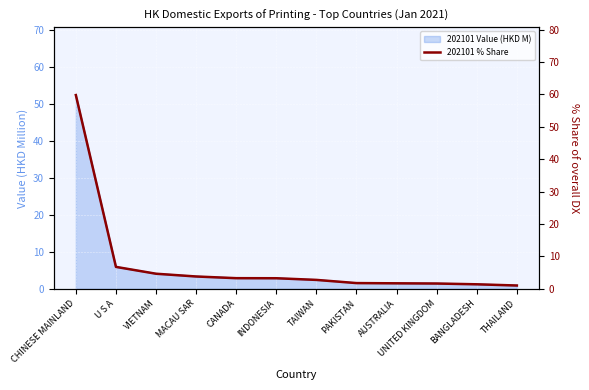

What is the change in value from TAIWAN to AUSTRALIA?

-1.1